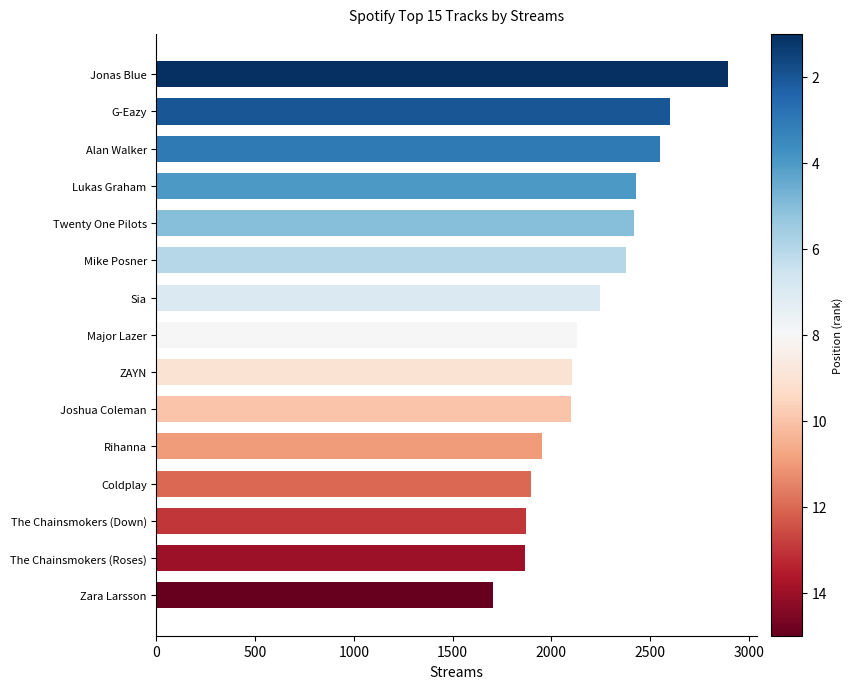

Are the bars grouped side by side (vs. stacked)?

No